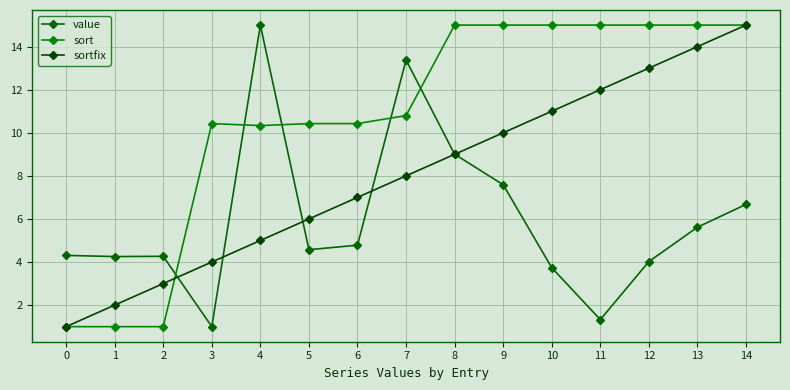

Reading left to right, transcribe all the data shown in this chart.

value: 0=4.3	1=4.3	2=4.3	3=1.0	4=15.0	5=4.6	6=4.8	7=13.4	8=9.0	9=7.6	10=3.7	11=1.3	12=4.0	13=5.6	14=6.7
sort: 0=1.0	1=1.0	2=1.0	3=10.4	4=10.3	5=10.4	6=10.4	7=10.8	8=15.0	9=15.0	10=15.0	11=15.0	12=15.0	13=15.0	14=15.0
sortfix: 0=1.0	1=2.0	2=3.0	3=4.0	4=5.0	5=6.0	6=7.0	7=8.0	8=9.0	9=10.0	10=11.0	11=12.0	12=13.0	13=14.0	14=15.0